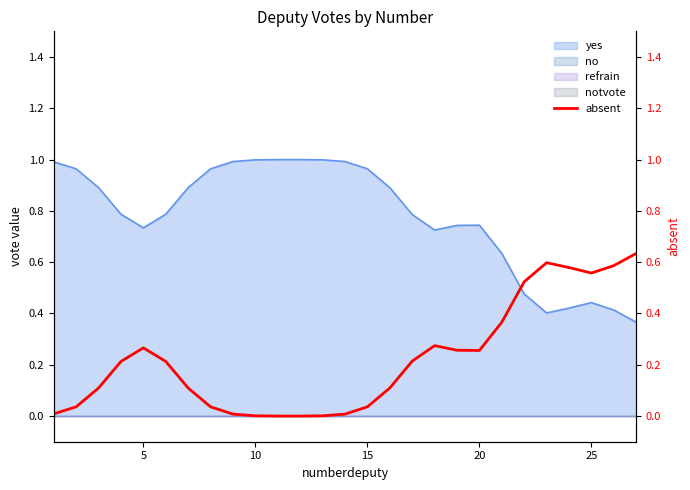

What is the change in value from 10 to 19?

+0.3